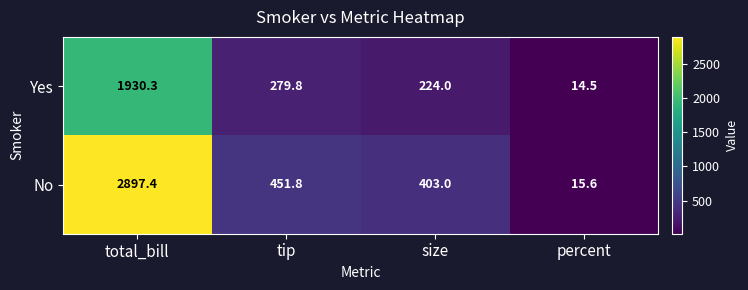

What is the difference between the second highest and second lowest values in the No series?

48.8